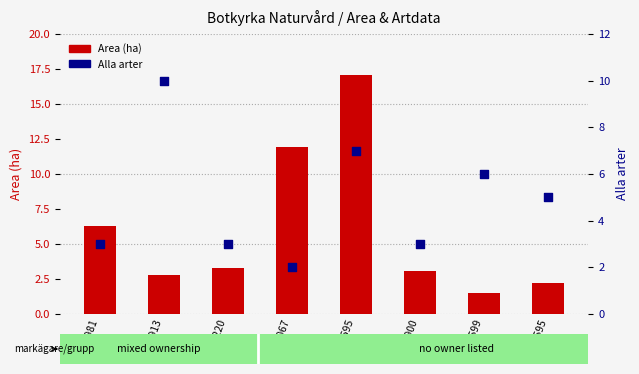

Which series reaches the minimum Y coordinate?

Area (ha)